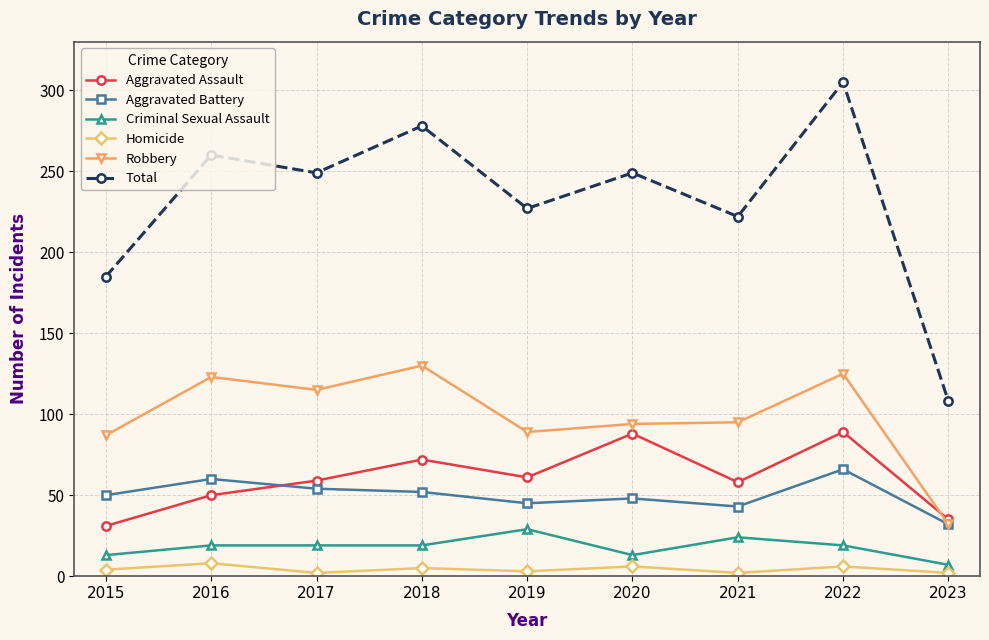

True or false: Total and Robbery cross at least once.

False